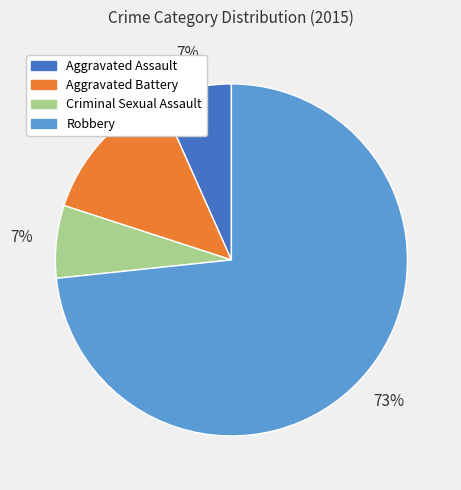

The Aggravated Assault slice represents 7% of the pie. True or false?

True